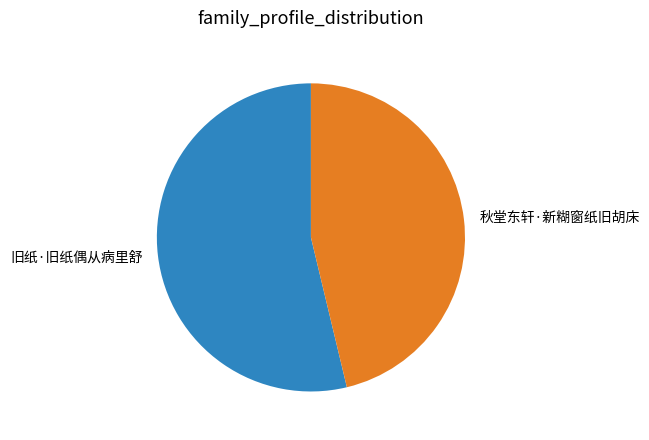

Count the number of slices in the pie.

2